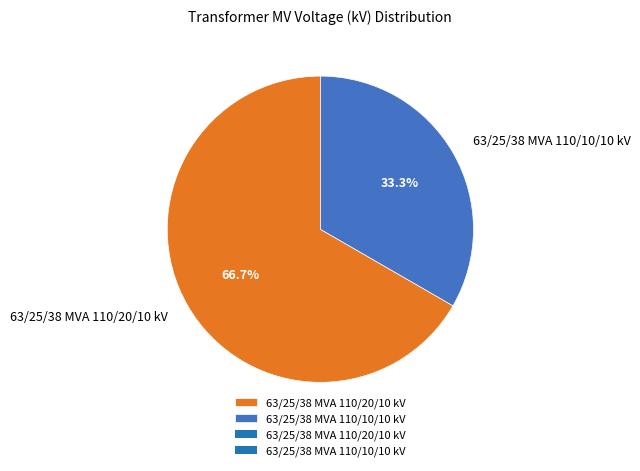

To the nearest percent, what is the combined percentage of 63/25/38 MVA 110/10/10 kV and 63/25/38 MVA 110/20/10 kV?

100%